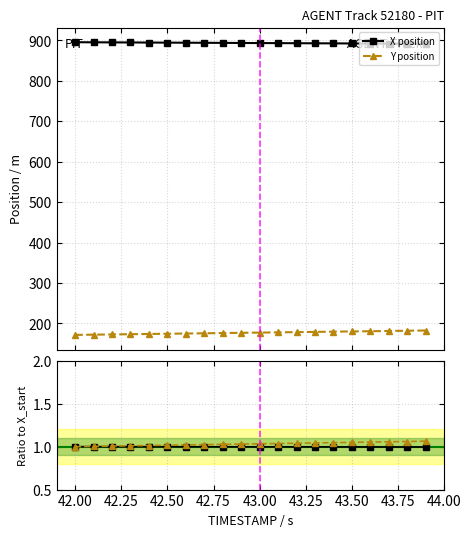

What is the lowest value of the Y position series?

171.5